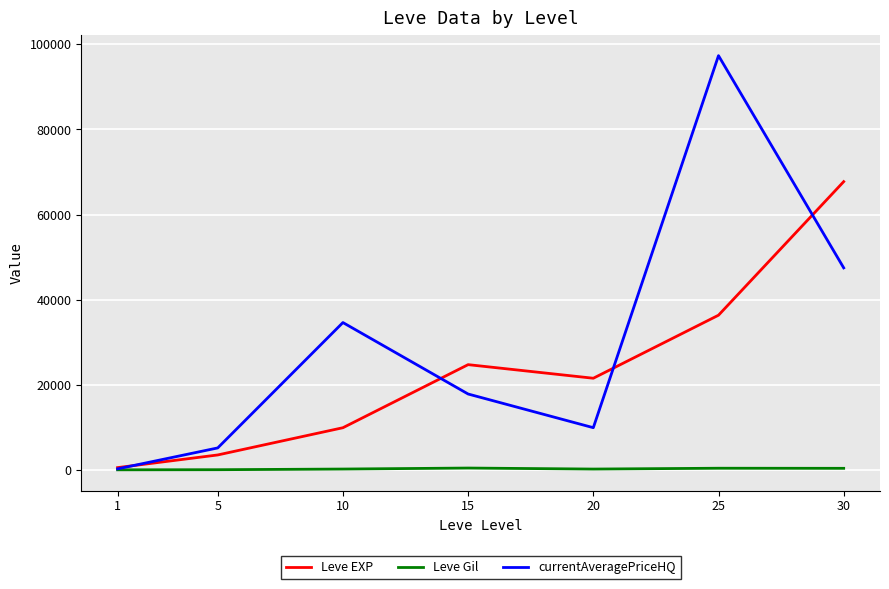

What is the difference between the second highest and minimum values in the currentAveragePriceHQ series?

47161.0